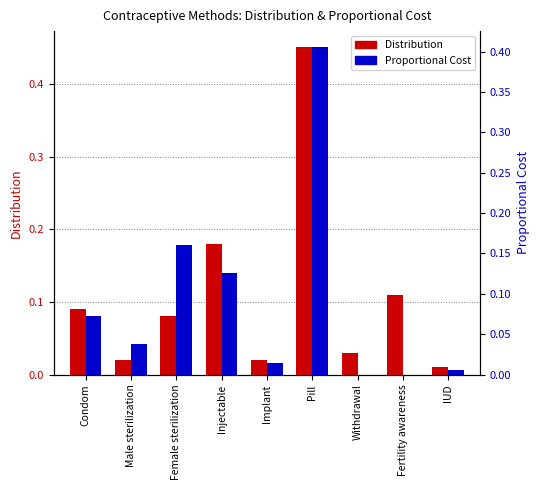

Which series has the largest total across all categories?

Distribution